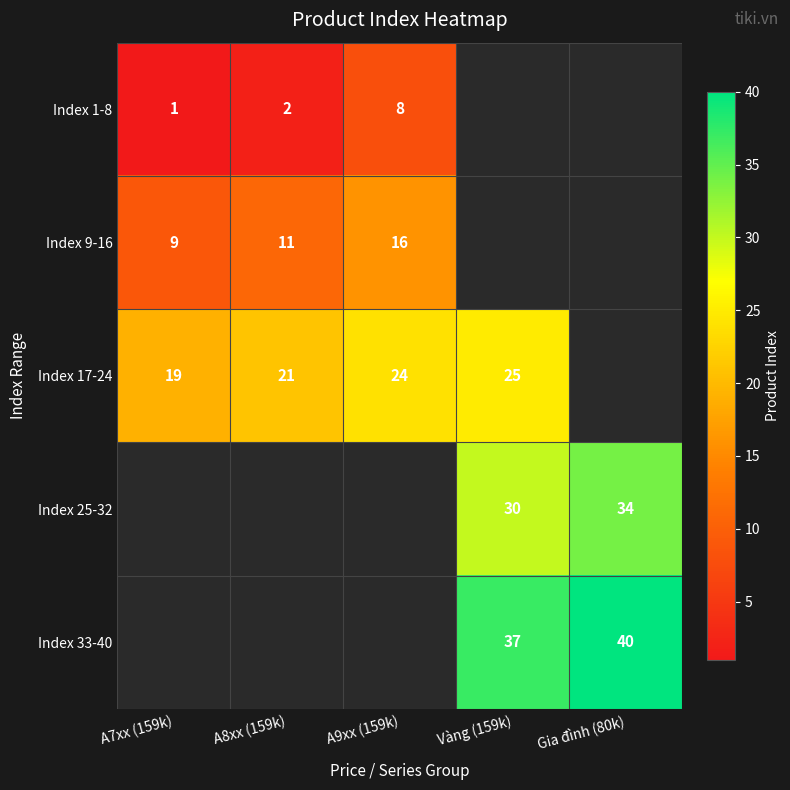

The Index 33-40 series shows 37 at Vàng (159k). True or false?

True